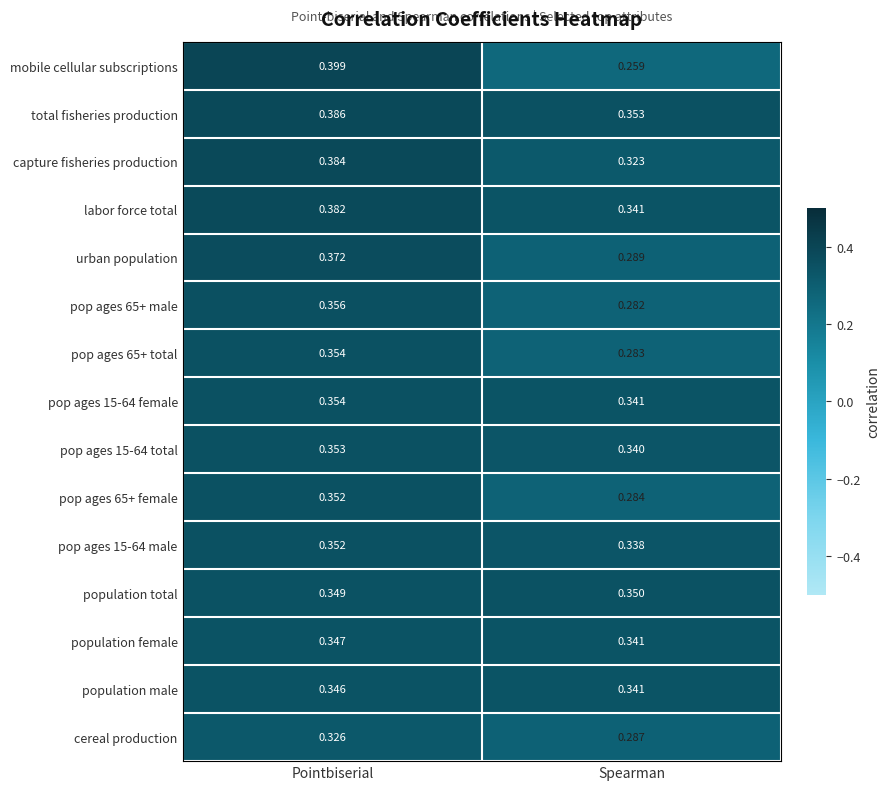

Where is labor force total nearest to the value 0?

Spearman